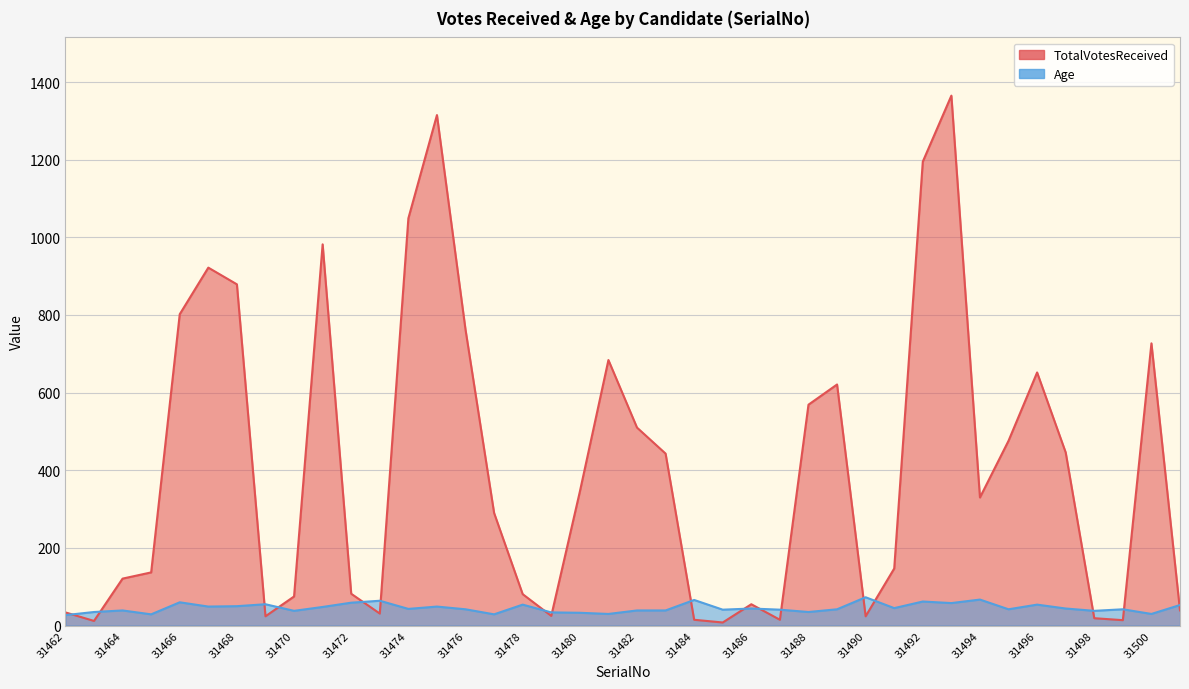

What are all the series names shown in the legend?

TotalVotesReceived, Age